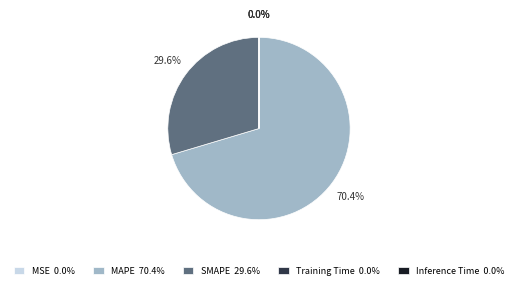

How much of the chart is everything except SMAPE 29.6%?

70.4%